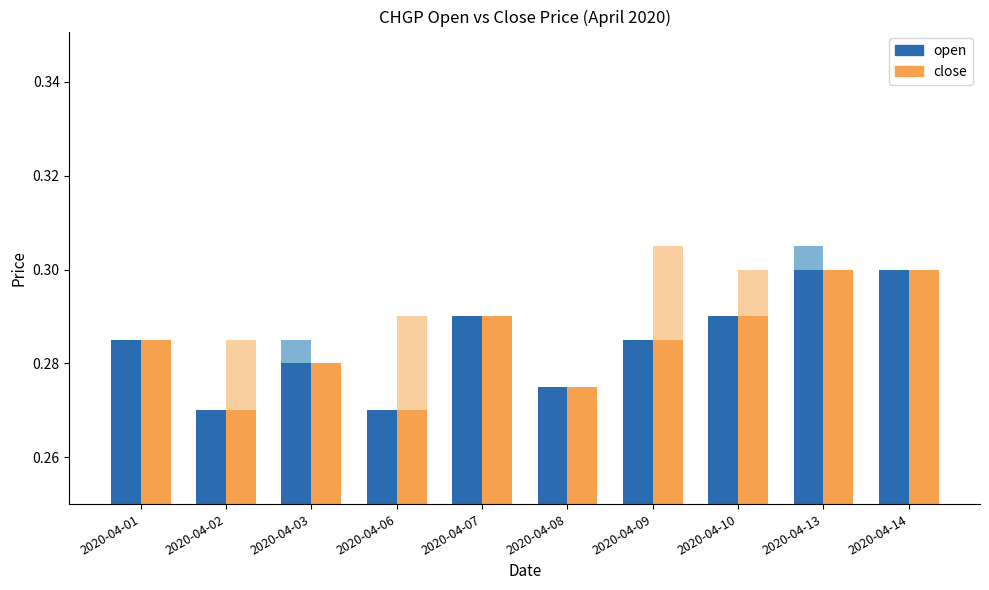

List the series in order of their peak value, lowest first.

open, close